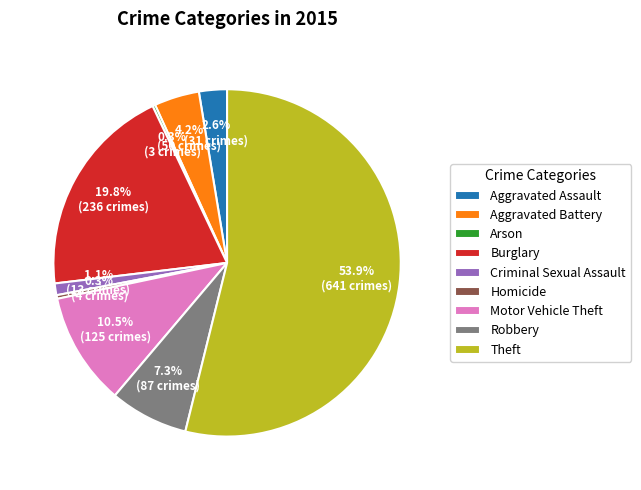

Which slice is the largest?

Theft